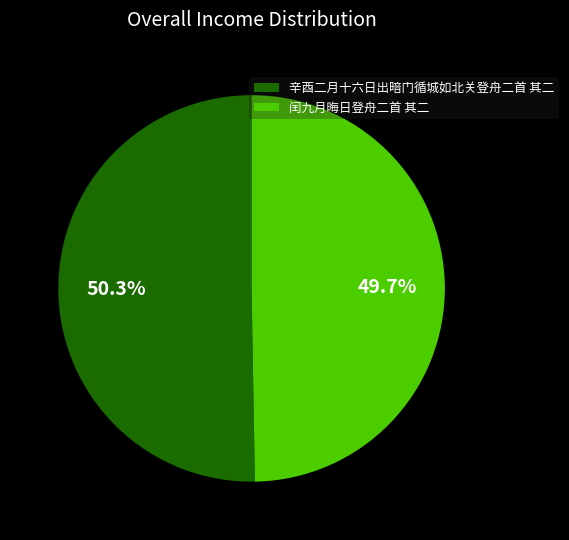

What is the smallest slice in the pie chart?

闰九月晦日登舟二首 其二